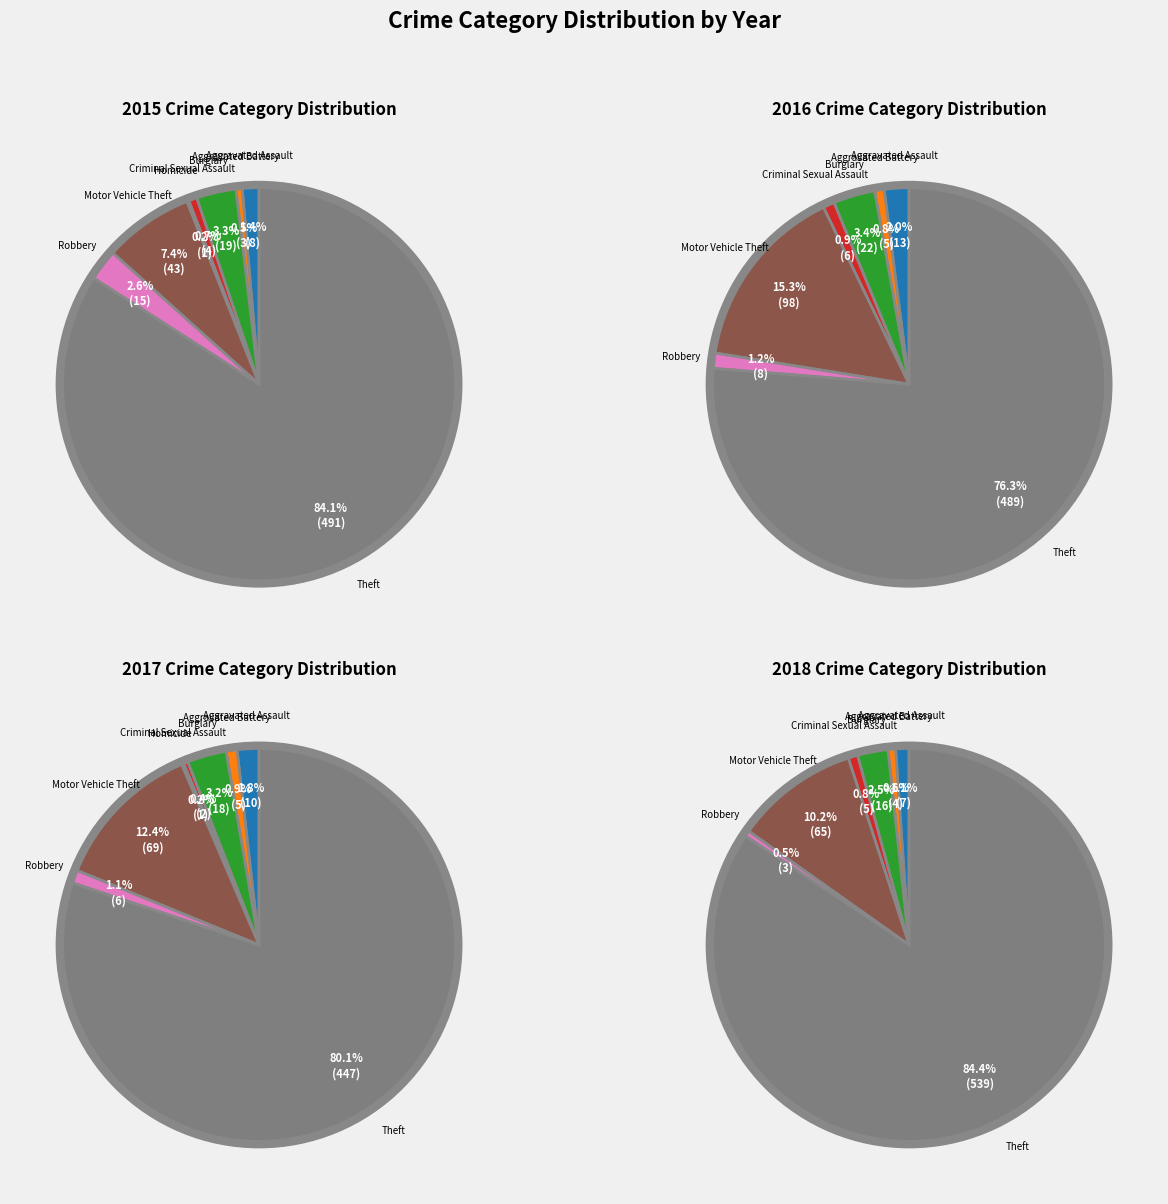

Count the number of slices in the pie.

8